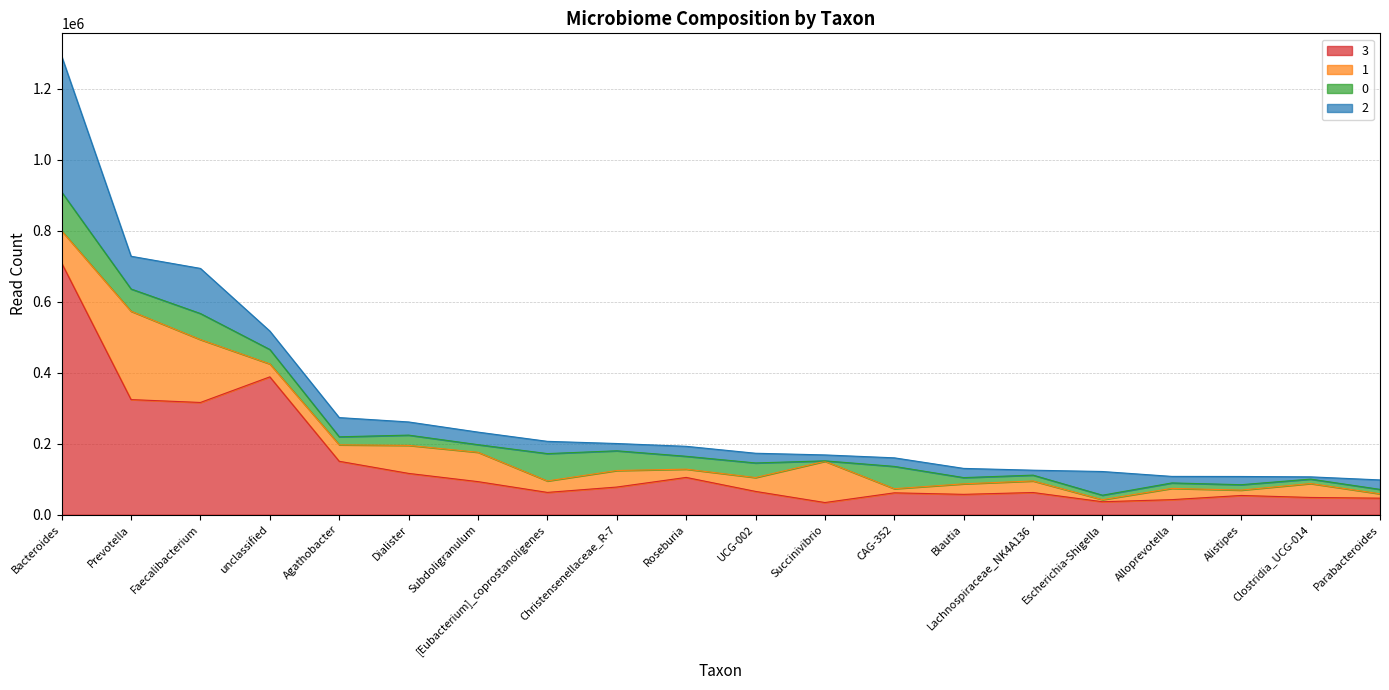

At which category does 0 reach its first local valley?

Prevotella